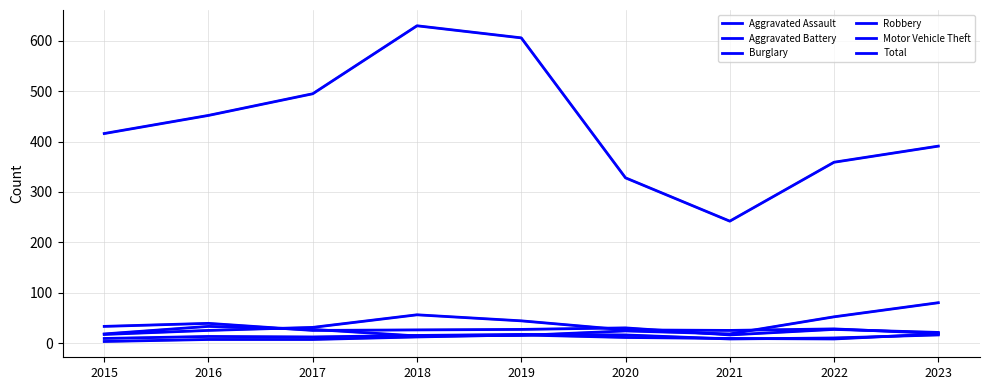

At which category is the sum across all series the highest?

2018